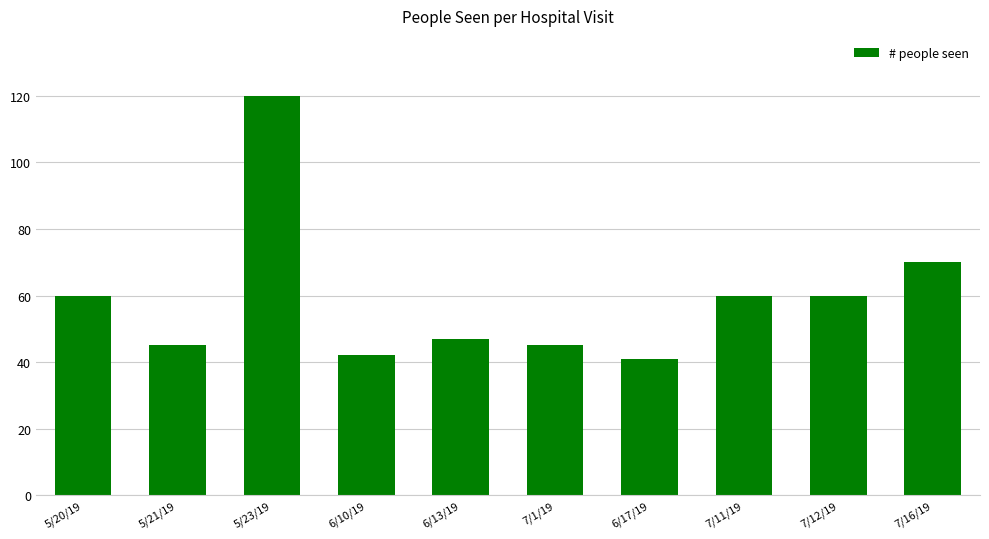

The chart shows a value of 41 at 6/17/19. True or false?

True